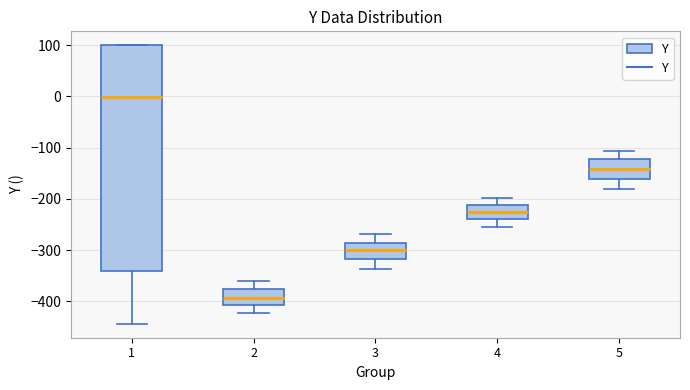

Comparing the boxes themselves (not the whiskers), which one is the tallest?

1